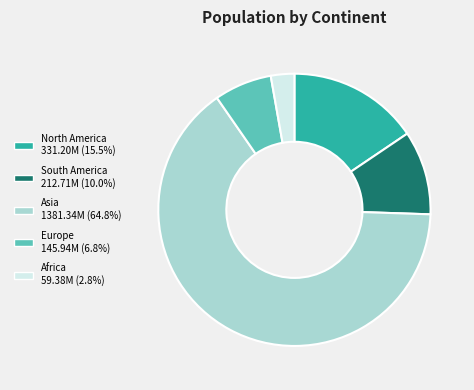

Which has a higher value, North America or Europe?

North America